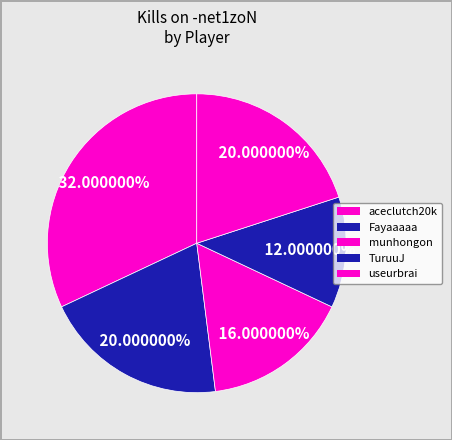

The Fayaaaaa slice represents 9% of the pie. True or false?

False